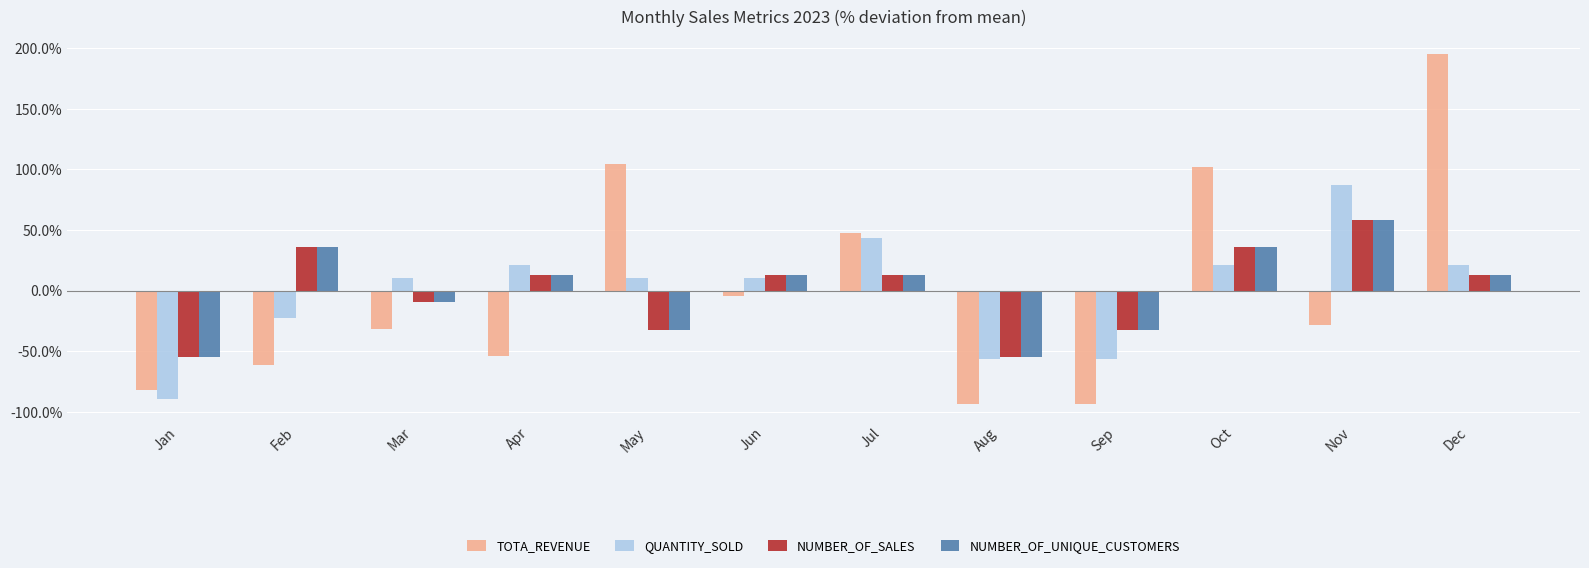

Between Jul and Nov, which series saw the biggest shift?

TOTA_REVENUE